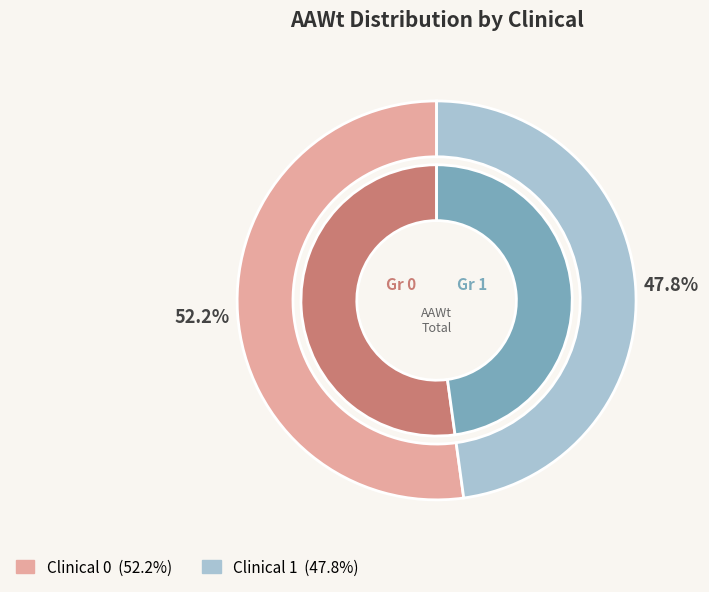

Does Clinical 0 account for over 50% of the chart?

No